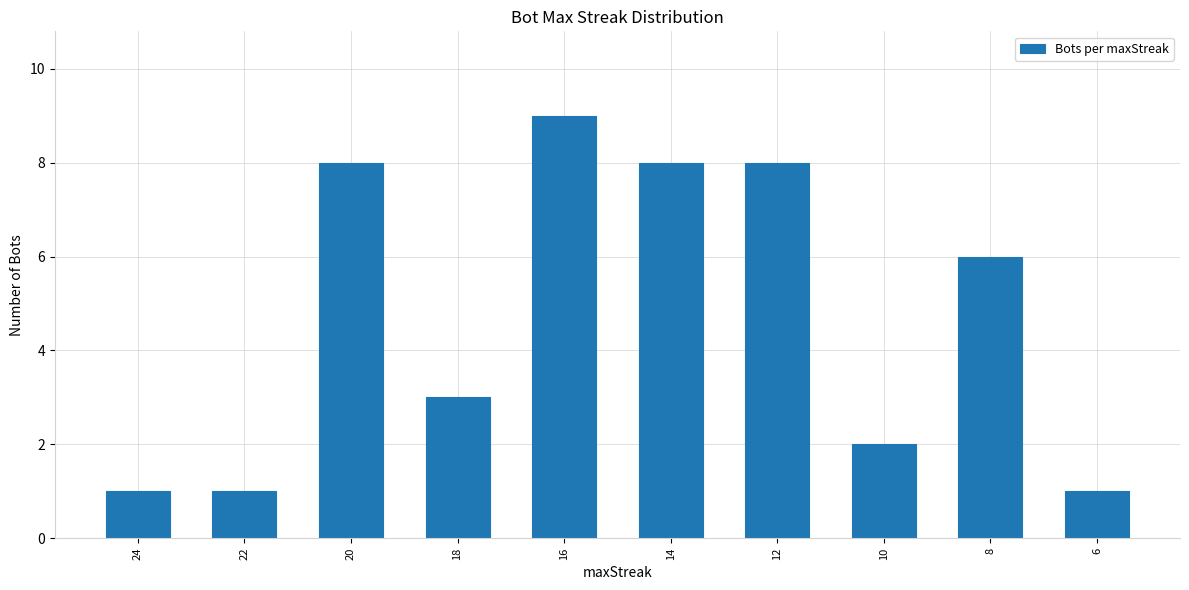

At which label does the data first exceed 6?

20